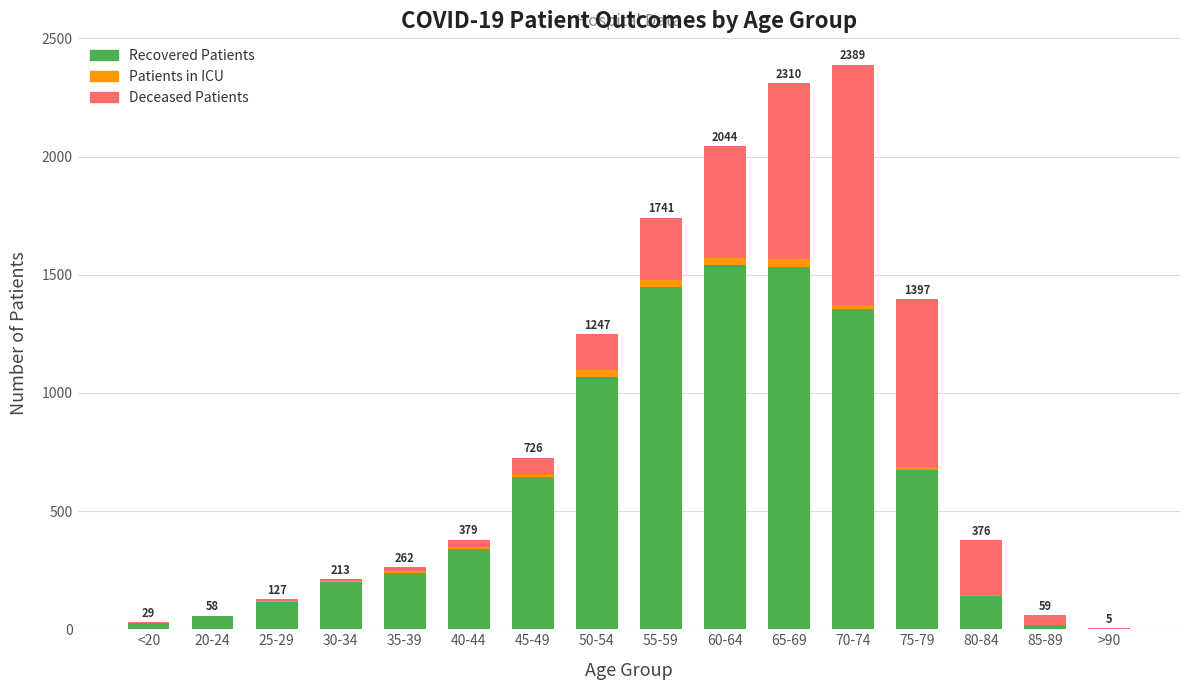

At how many categories does at least one series exceed 919?

5